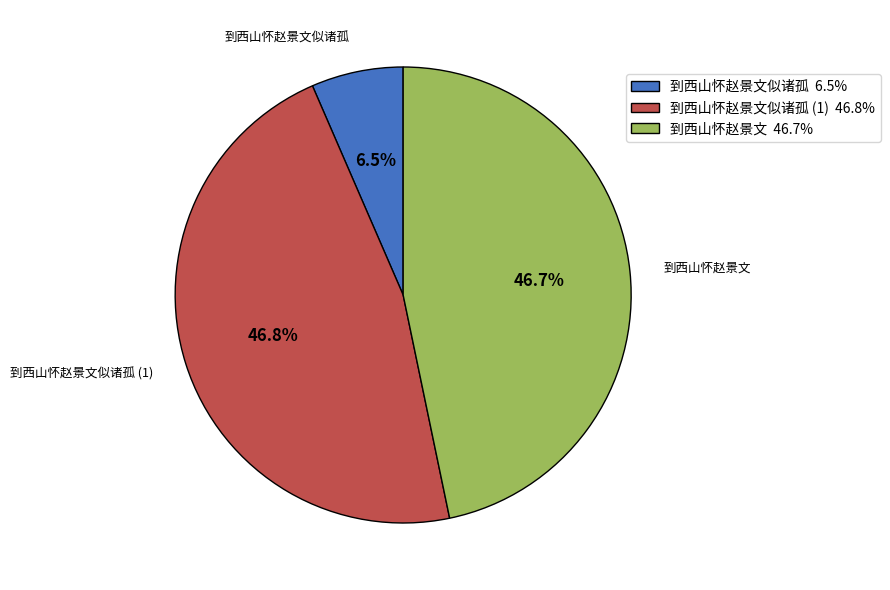

Approximately how many times larger is the value at 到西山怀赵景文 46.7% compared to 到西山怀赵景文似诸孤 6.5%?

7.2